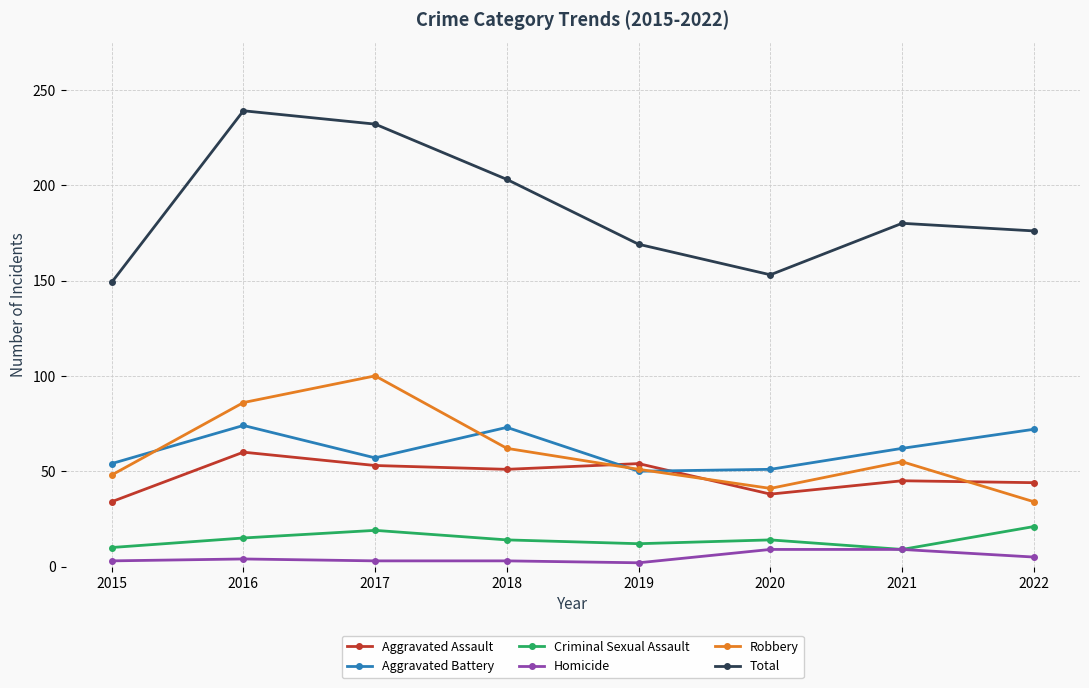

At which label does Criminal Sexual Assault first exceed 14?

2016